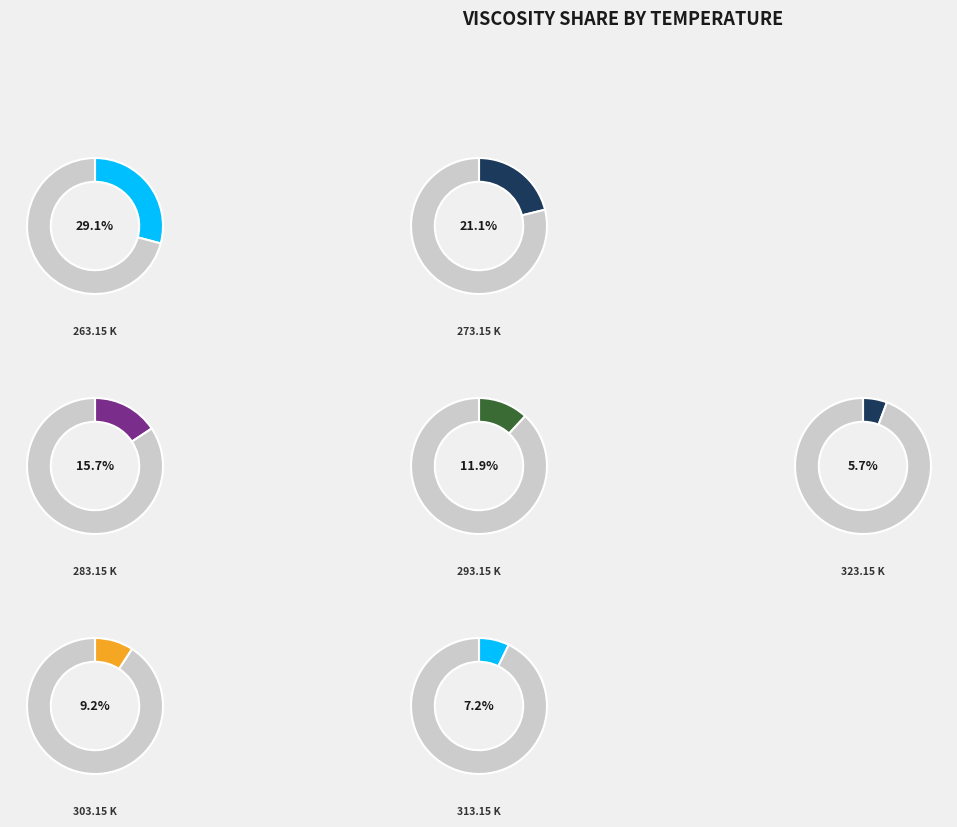

Is it true that 303.15 K is 9% of the pie?

True